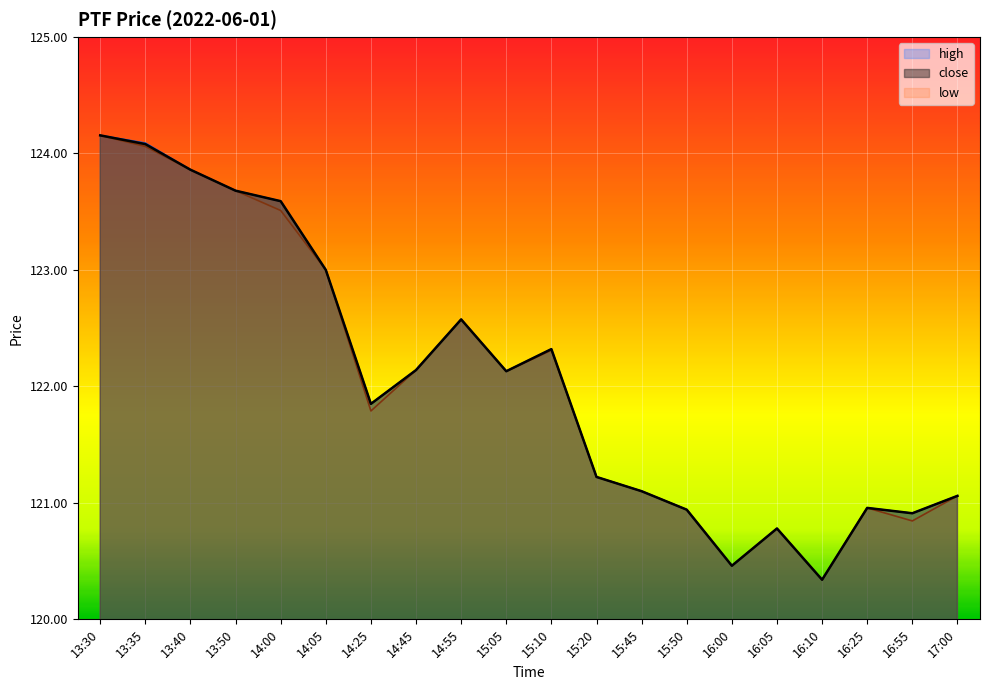

Is the value of low at 14:55 greater than the value of close at 16:10?

Yes